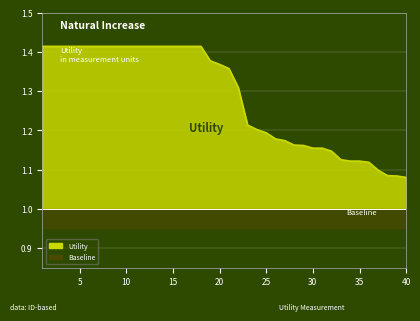

How many lines are shown in the chart?

1